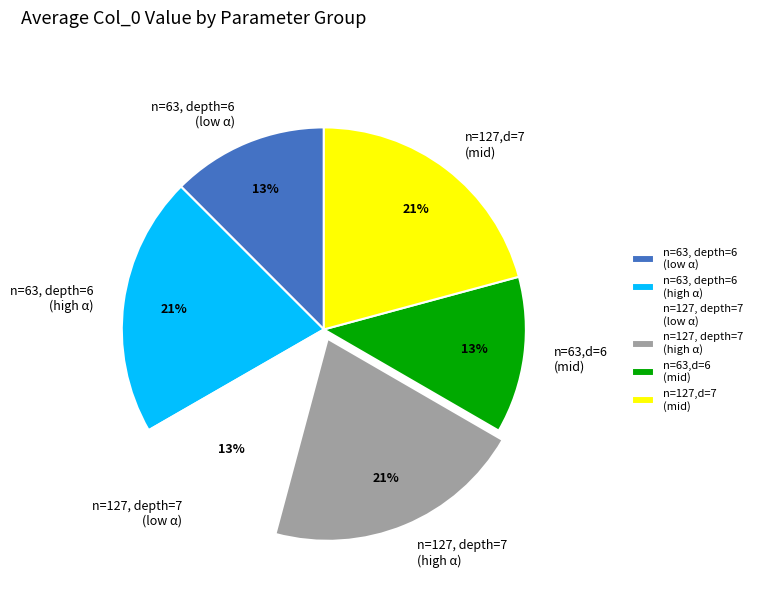

The n=127,d=7 (mid) slice represents 21% of the pie. True or false?

True